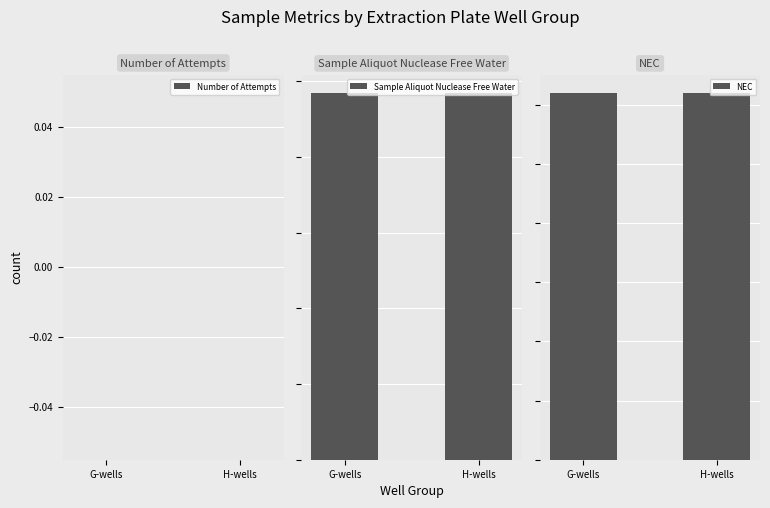

Does the chart contain any negative values?

No